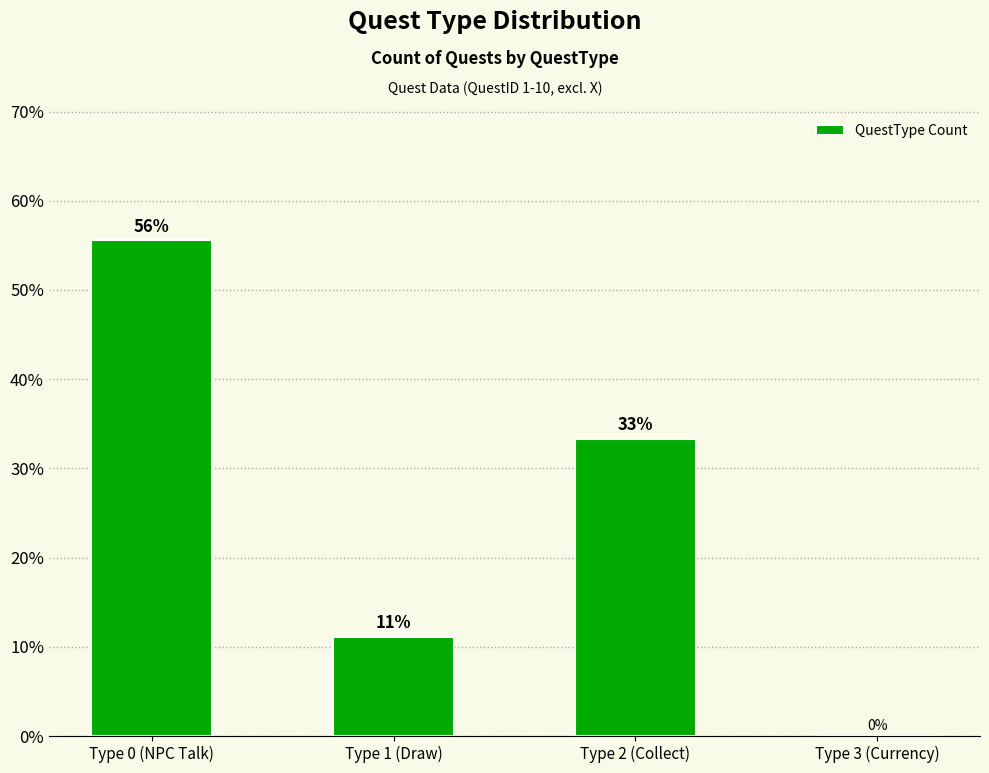

Reading left to right, what are all the values shown in this chart?

55.6	11.1	33.3	0.0